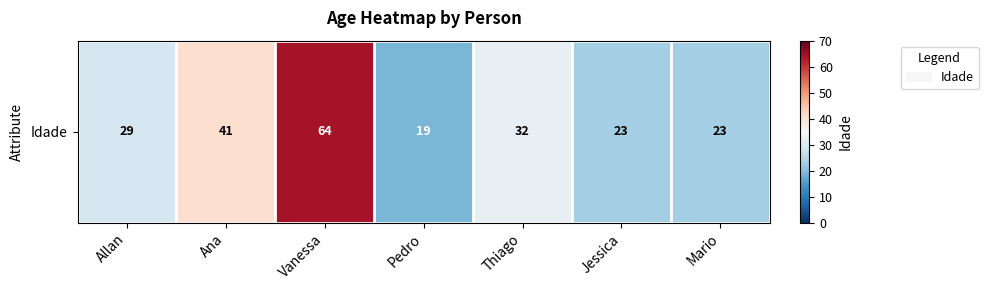

Reading left to right, what are all the values shown in this chart?

29	41	64	19	32	23	23